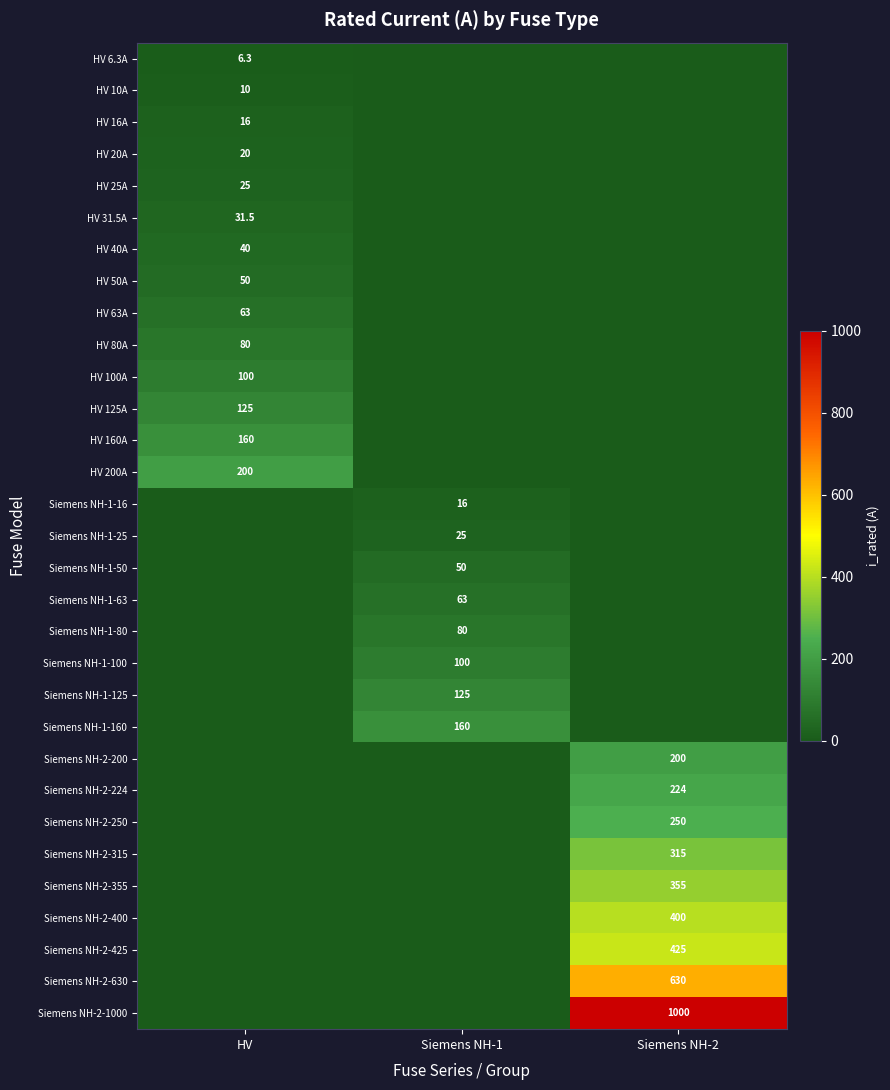

How many data points does each series have?

3